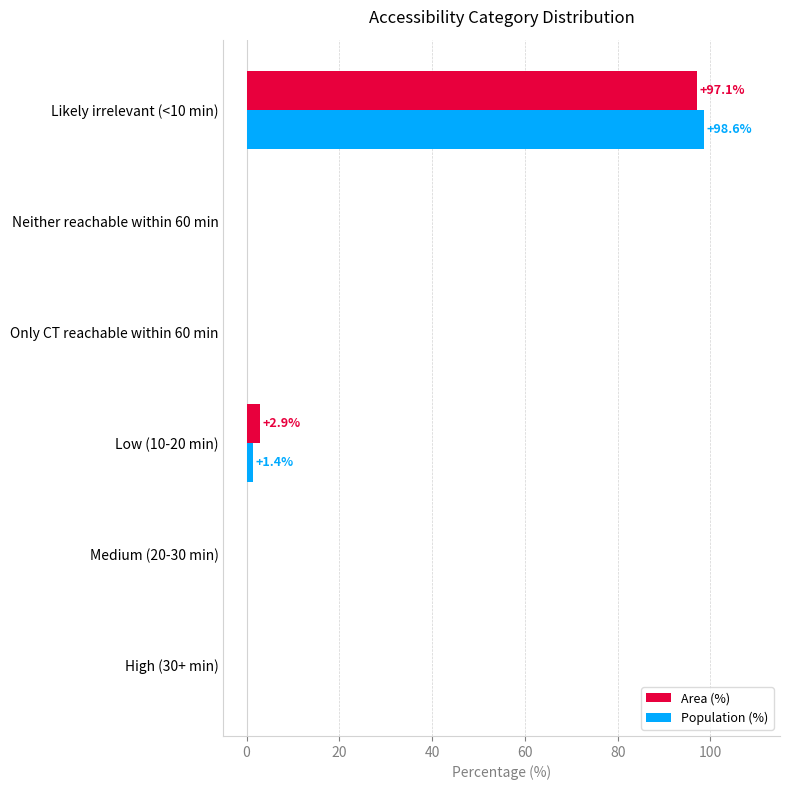

The value of Population (%) at Only CT reachable within 60 min is 0.0. True or false?

True